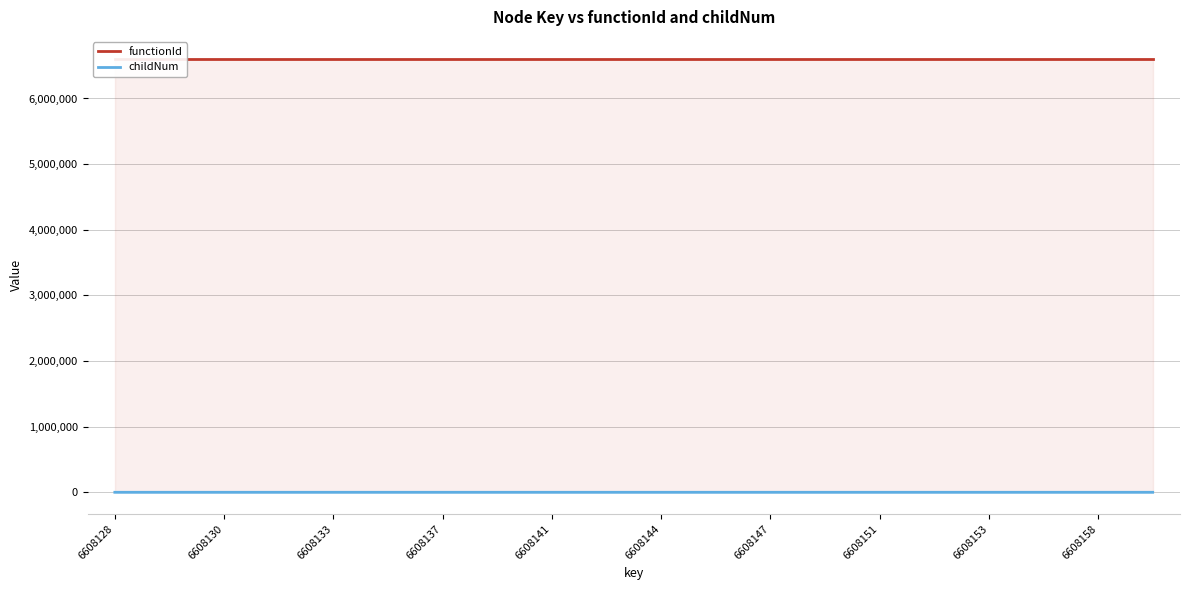

What is the value of the functionId point at the 1st from the left?

6608127